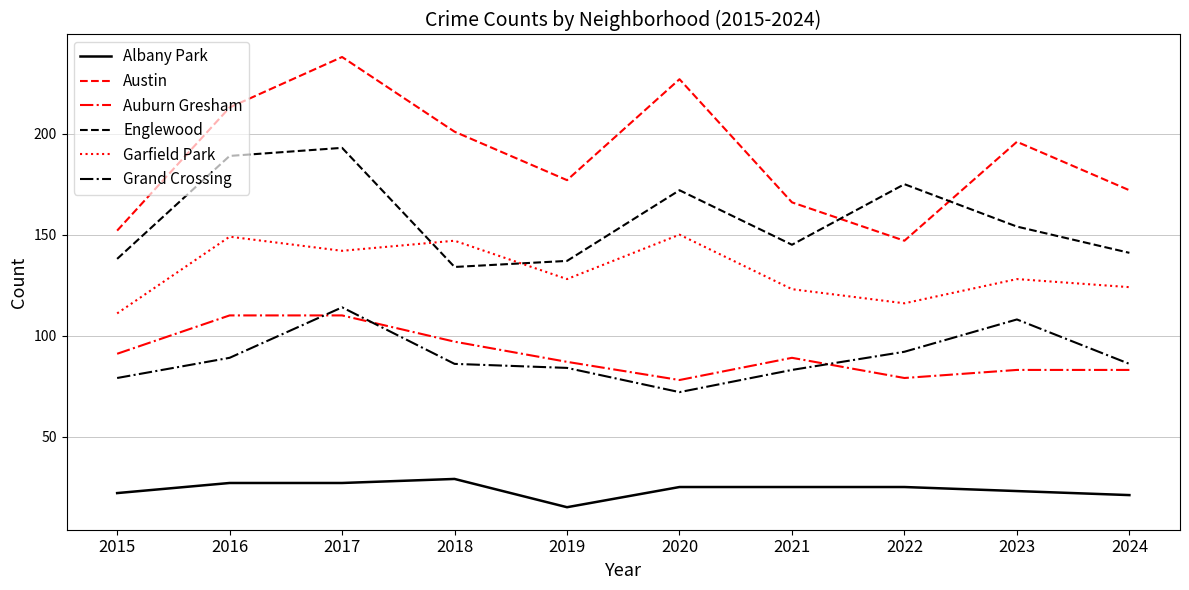

What is the greatest value displayed?

238